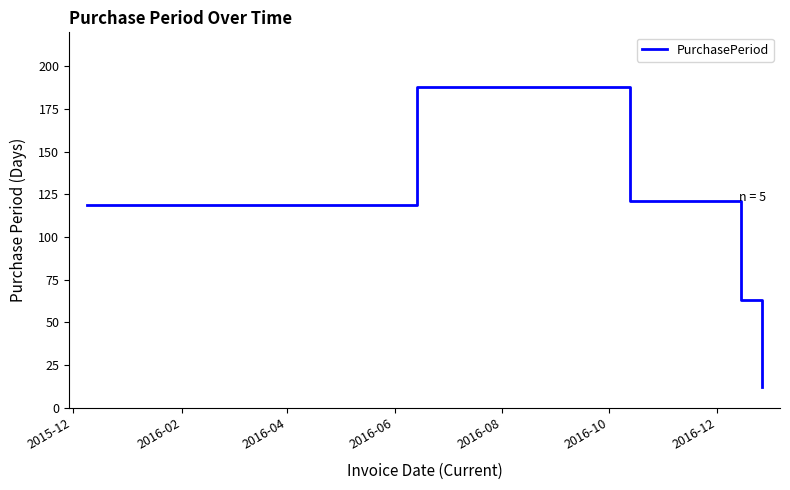

How many interior local peaks (higher than both neighbors) does the data have?

1